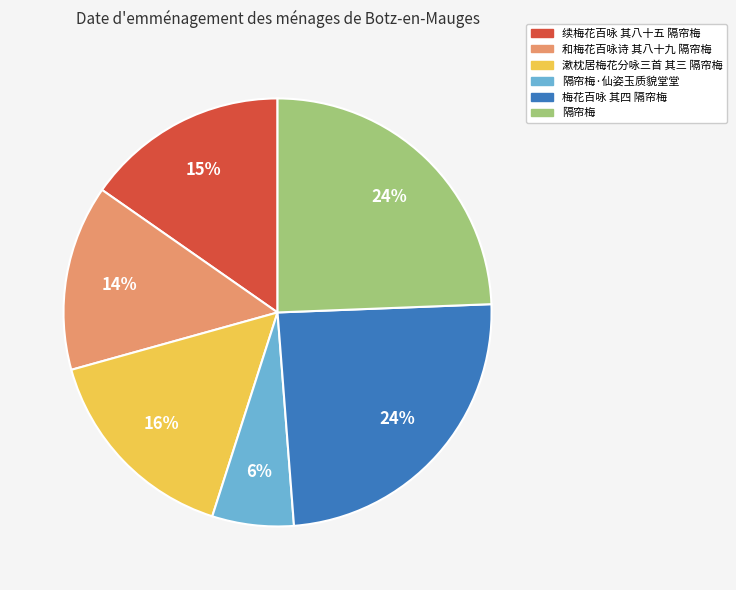

To the nearest percent, what is the average slice percentage?

17%